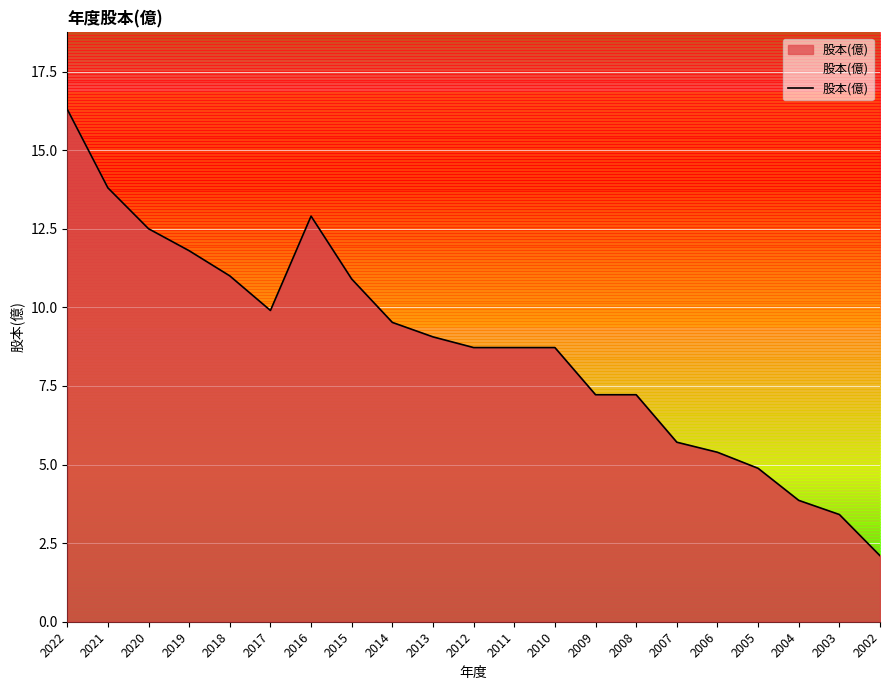

What is the greatest value displayed?

16.3